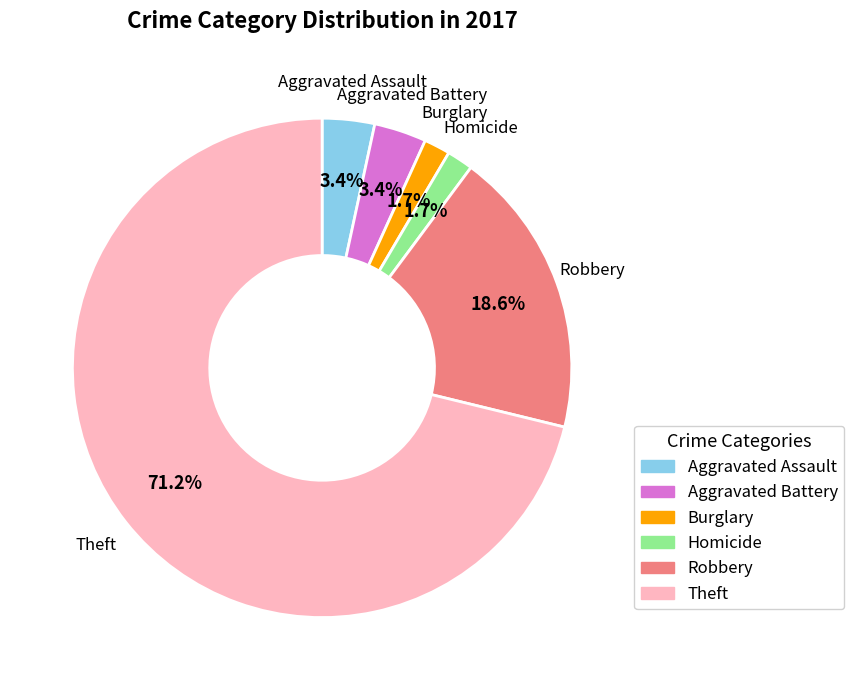

How many slices are in this pie chart?

6